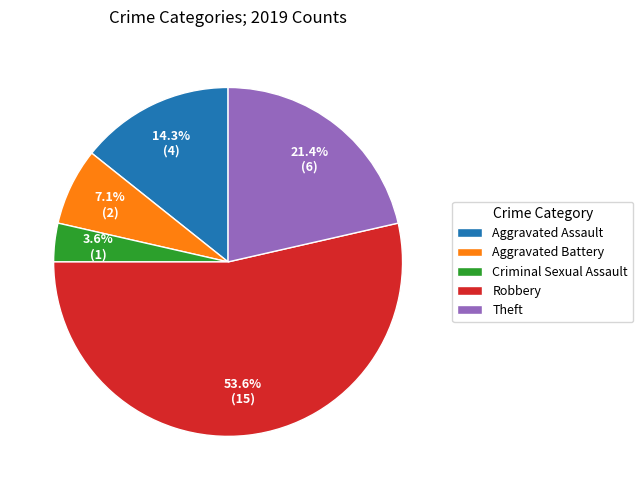

Does Aggravated Battery represent more than half of the total?

No